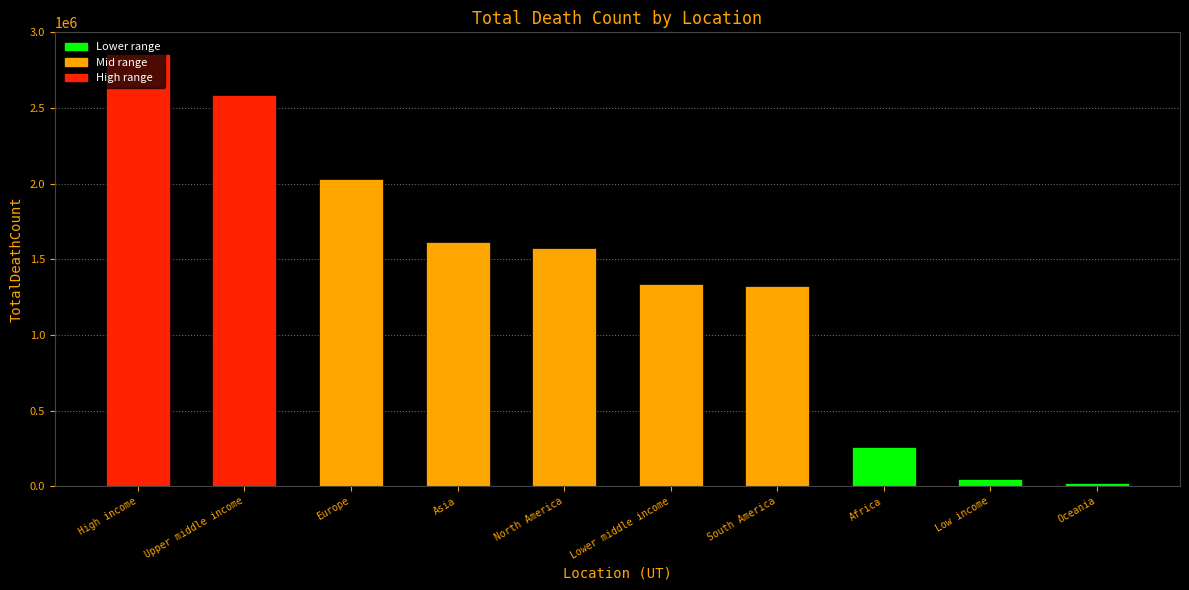

How many series are shown in this chart?

1